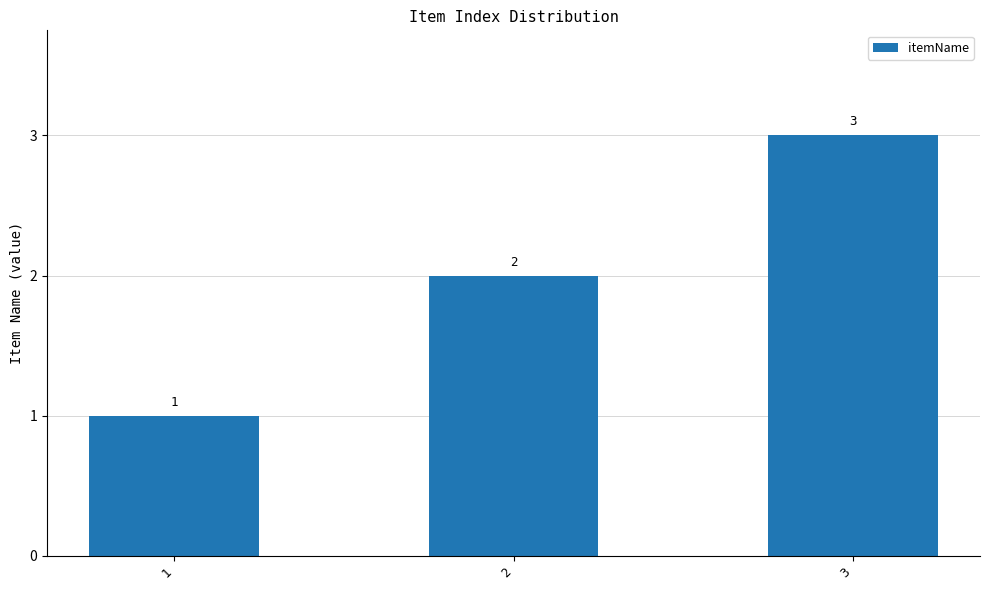

List the labels in order of value, largest first.

3, 2, 1